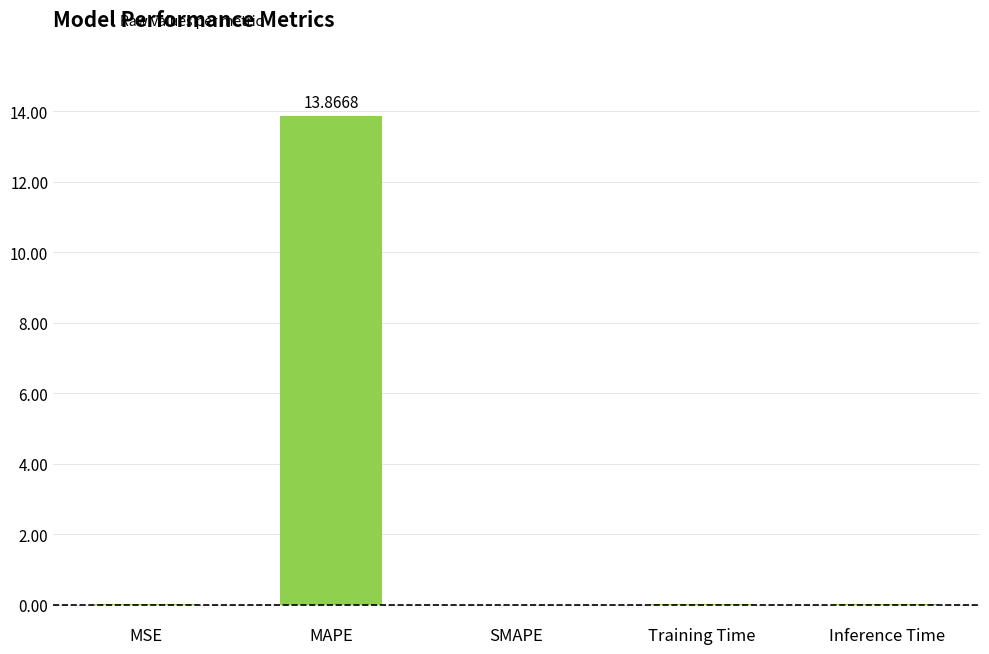

What is the change in value from MSE to MAPE?

+13.9